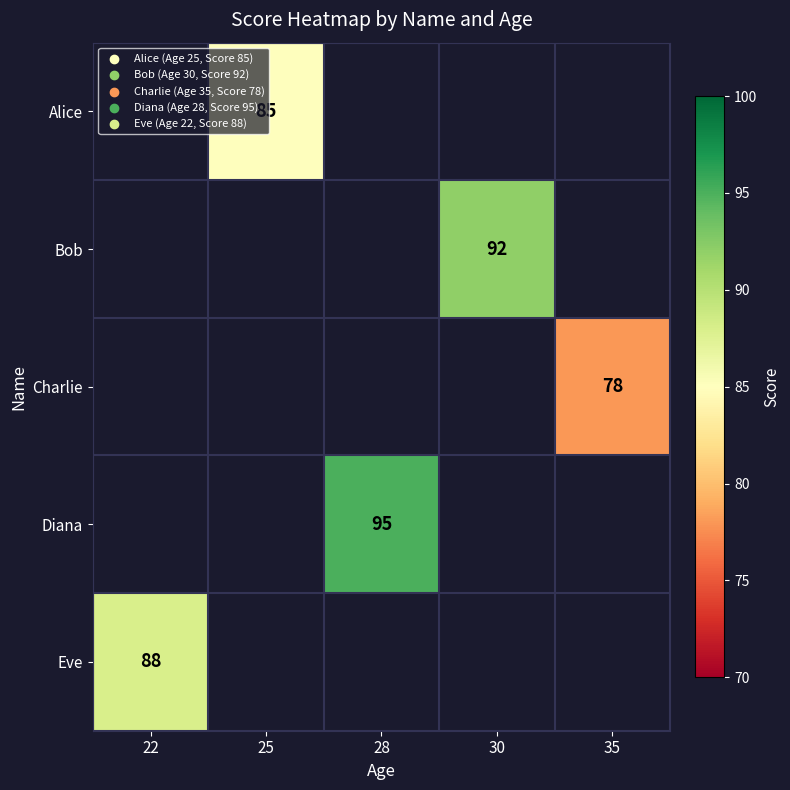

True or false: Eve has a value of 88 at 22.

True